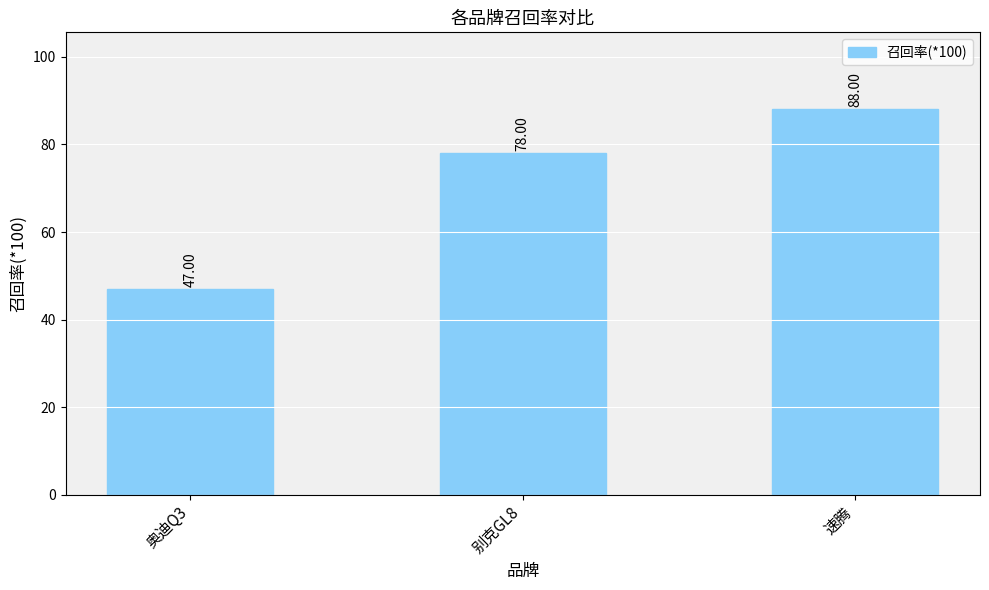

At which category does the chart reach its minimum across all series?

奥迪Q3